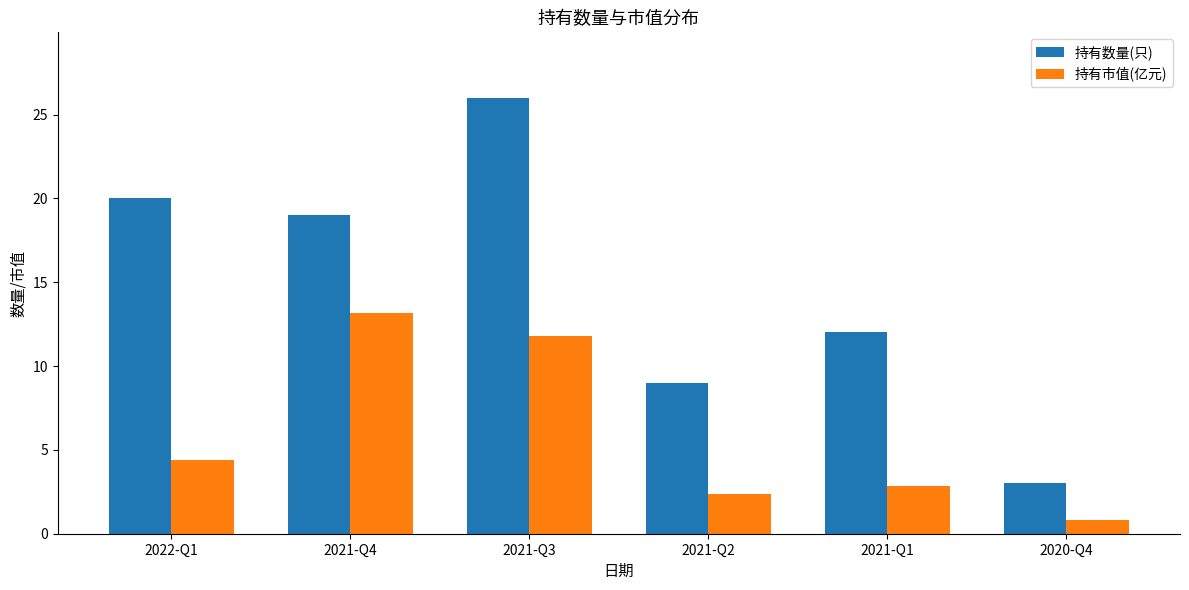

Reading right to left, what are all the values shown in this chart?

持有数量(只): 3.0	12.0	9.0	26.0	19.0	20.0
持有市值(亿元): 0.8	2.9	2.4	11.8	13.2	4.4